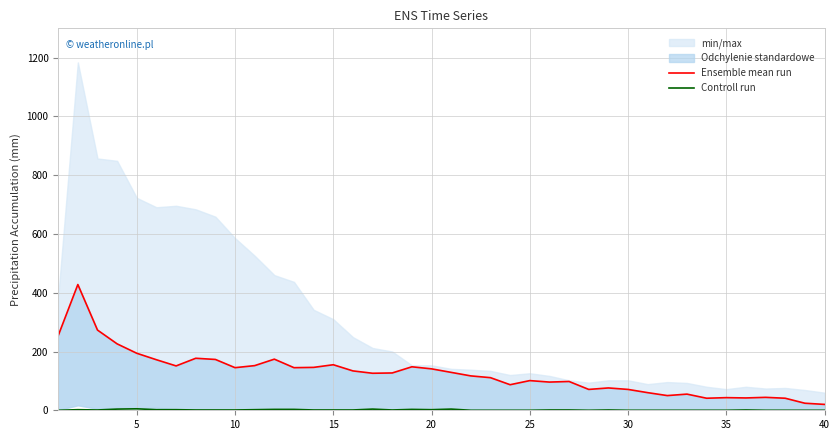

What is the average value of the Ensemble mean run series?

125